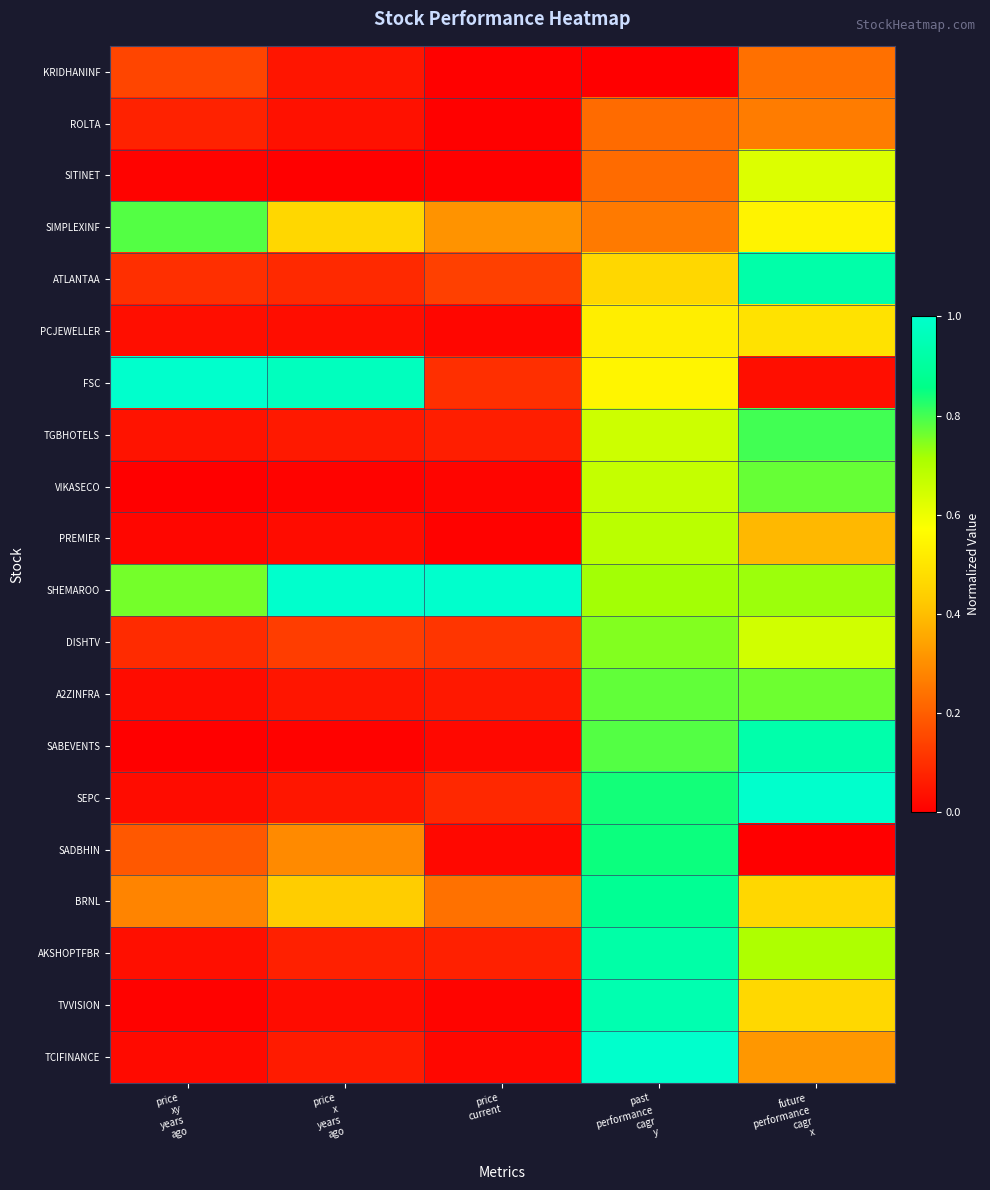

Between past
performance
cagr
y and price
xy
years
ago, which is larger?

price
xy
years
ago